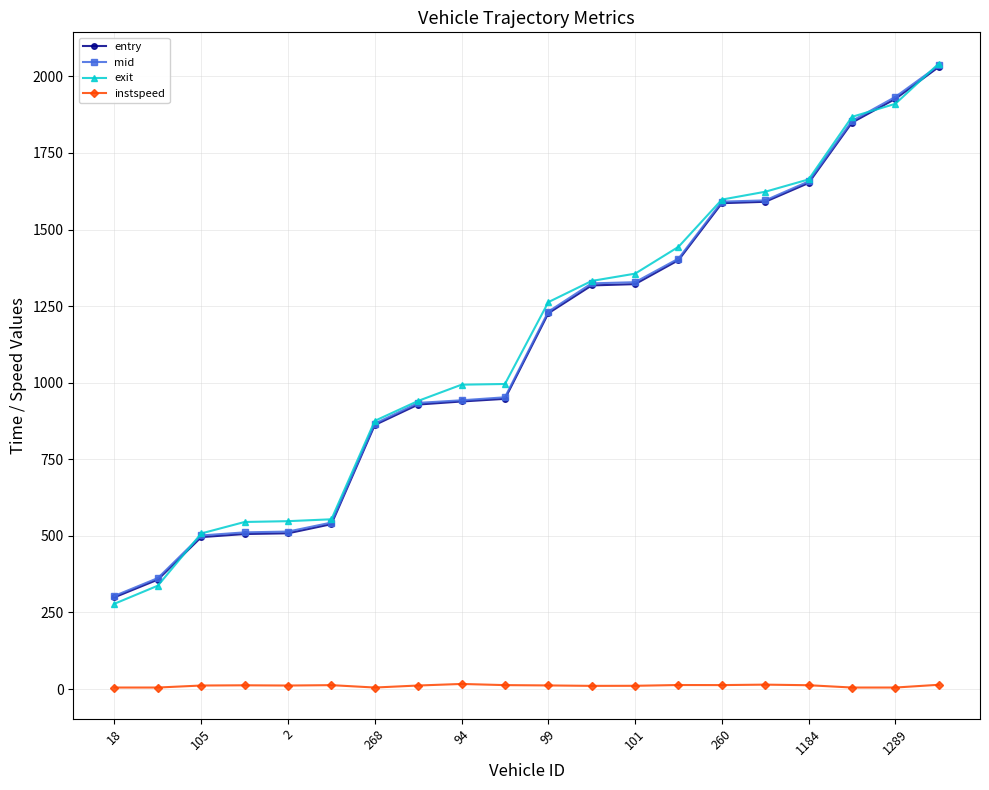

Which series has the widest spread of values?

exit